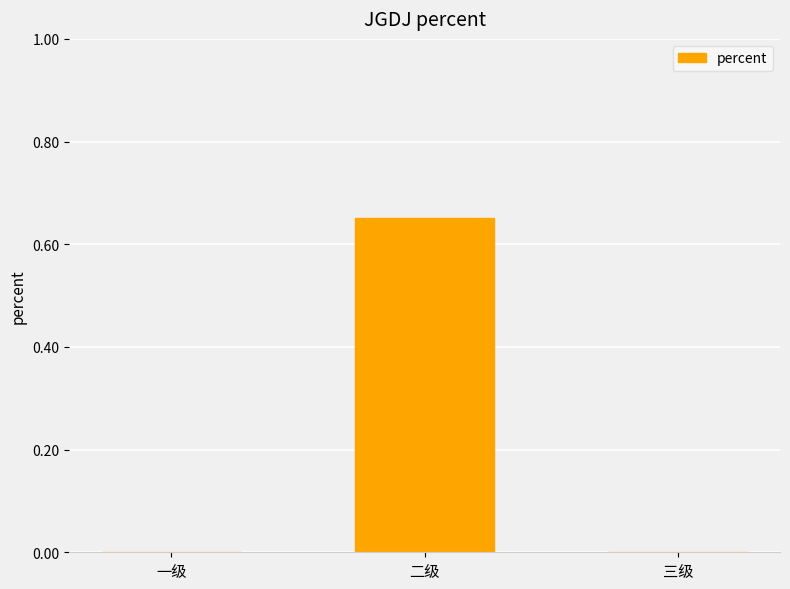

At which category does the chart reach its peak across all series?

二级